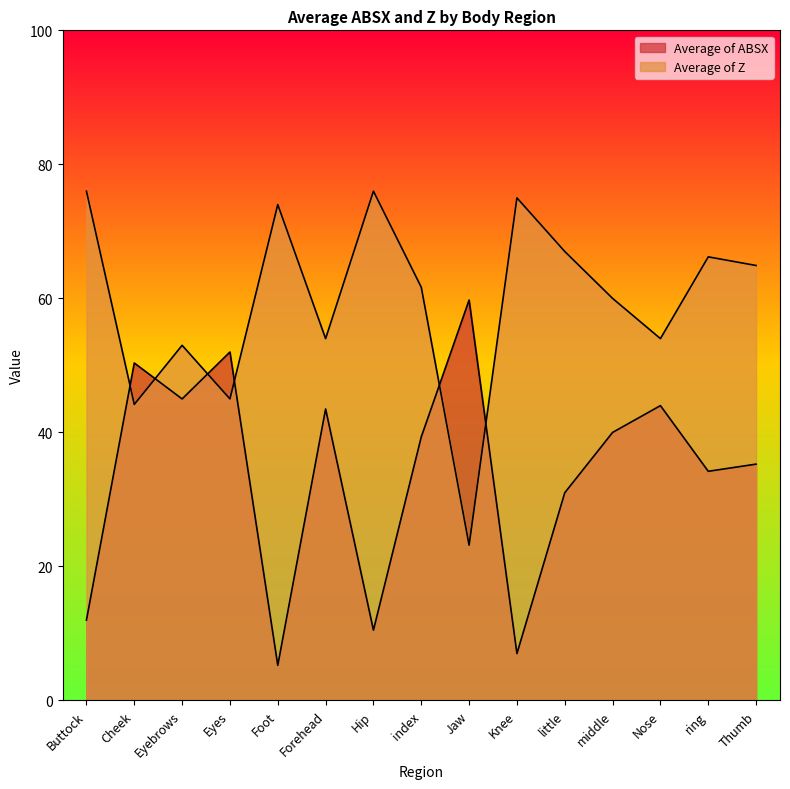

The value of Average of Z at Knee is 75.0. True or false?

True